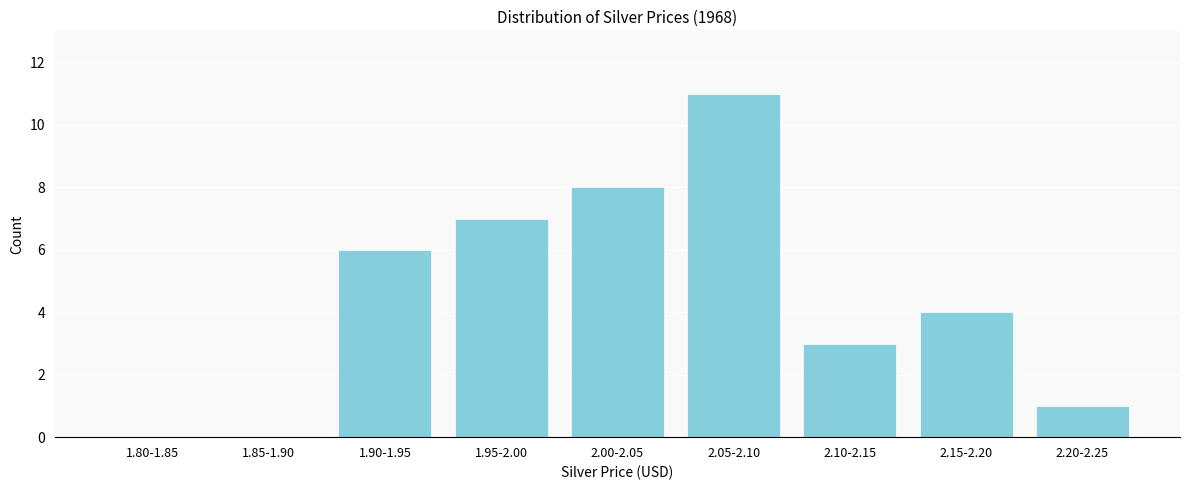

Reading left to right, what are all the values shown in this chart?

1.80-1.85=0	1.85-1.90=0	1.90-1.95=6	1.95-2.00=7	2.00-2.05=8	2.05-2.10=11	2.10-2.15=3	2.15-2.20=4	2.20-2.25=1